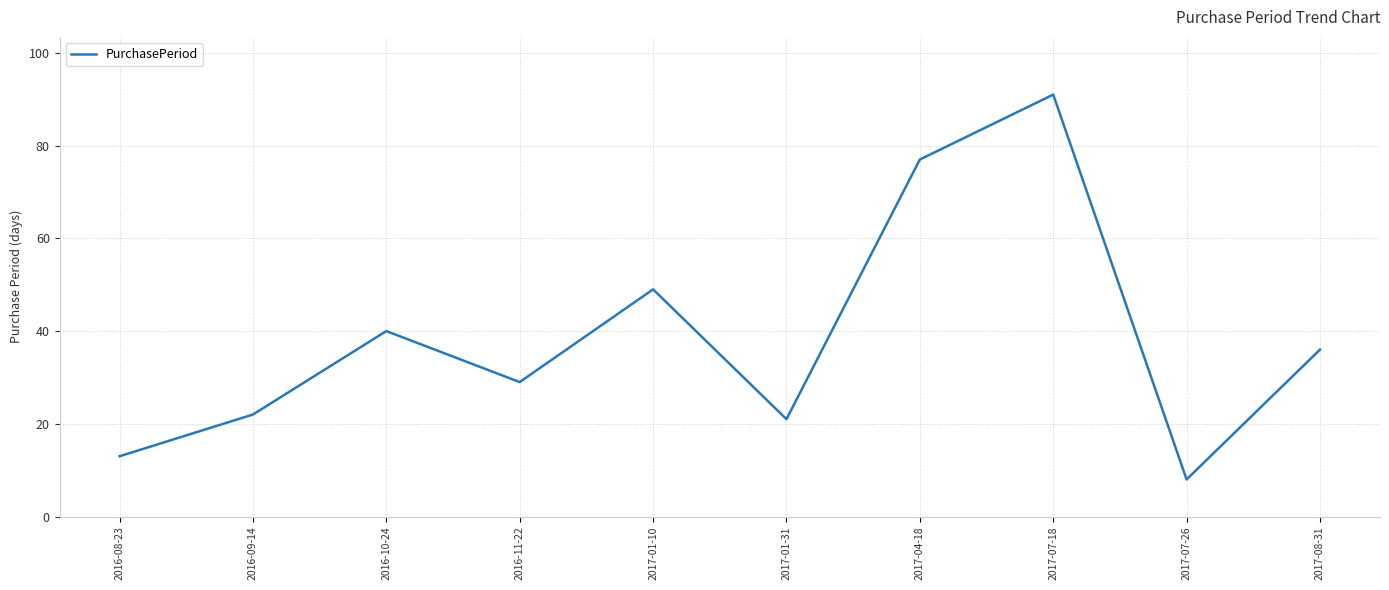

What is the greatest value displayed?

91